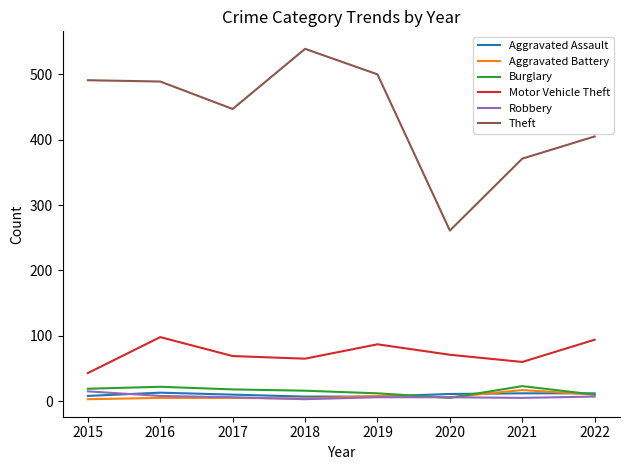

What is the minimum value for Motor Vehicle Theft?

43